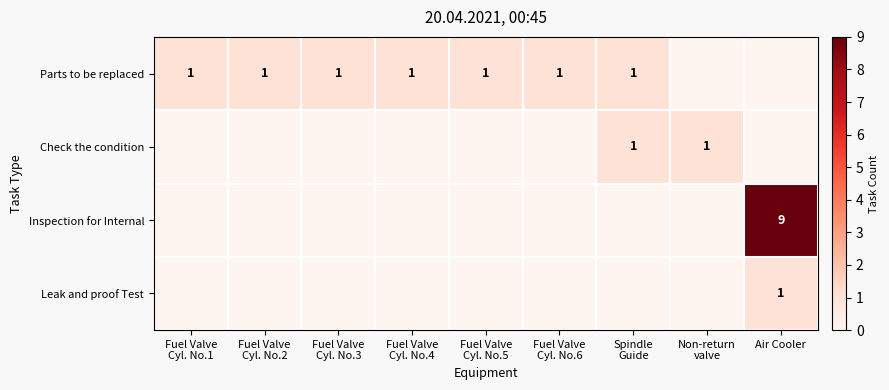

How many distinct data groups are displayed?

4